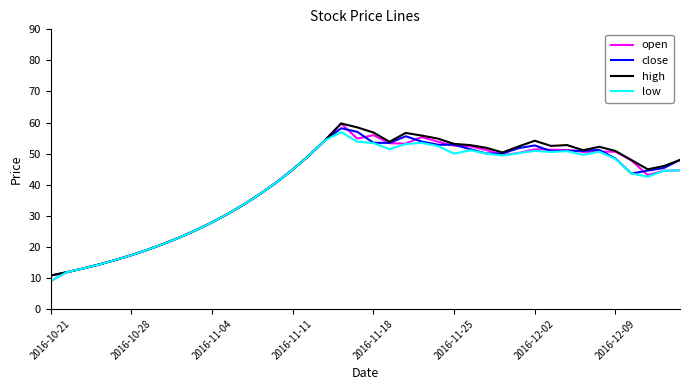

What is the greatest value displayed?

59.7